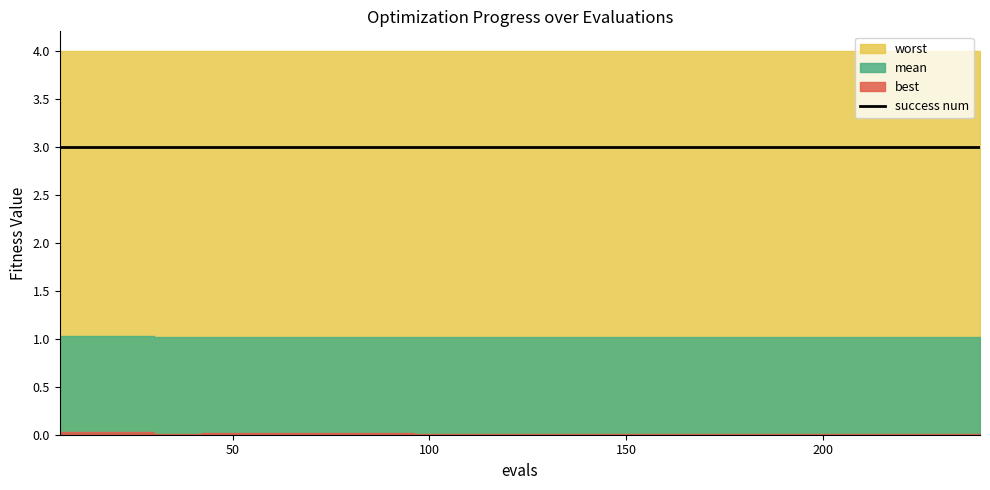

What is the sum of all success num values?

120.0